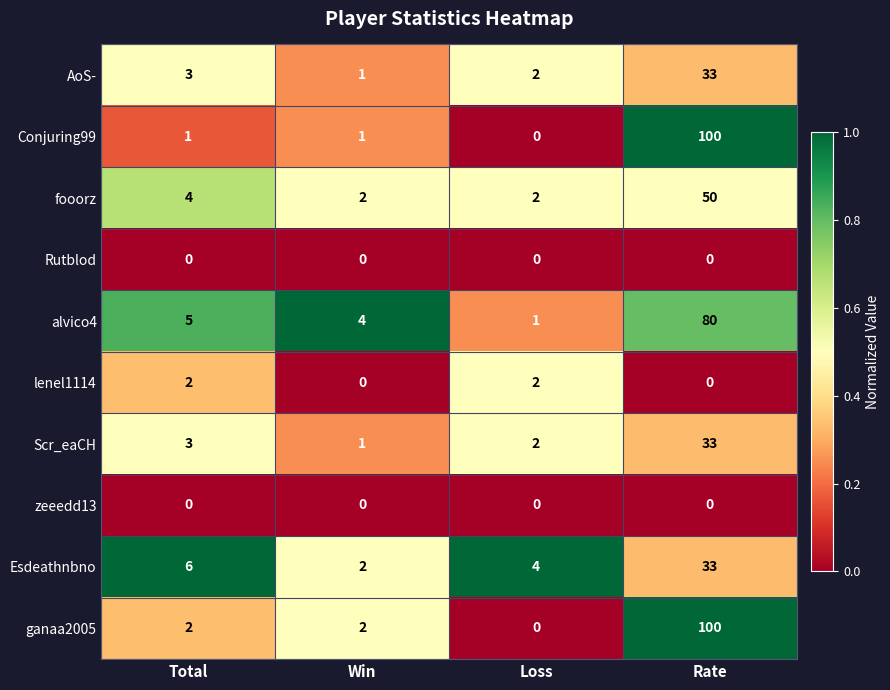

What is the spread (max minus min) of values at Rate?

100